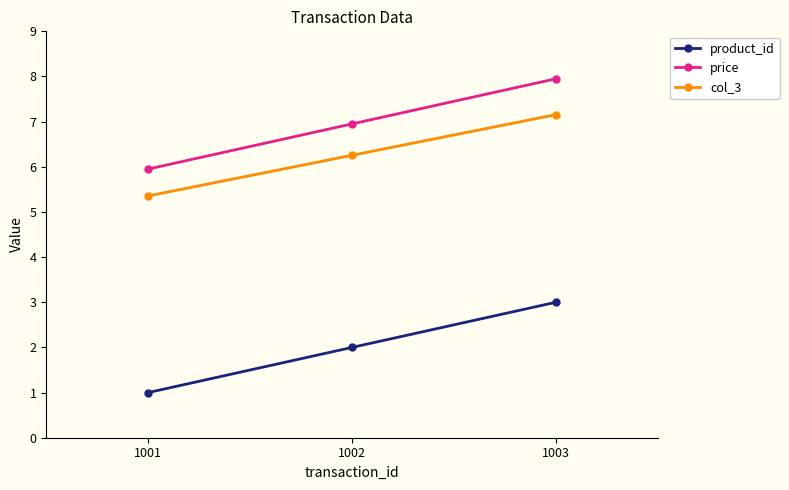

The value of col_3 at 1003 is 9.4. True or false?

False